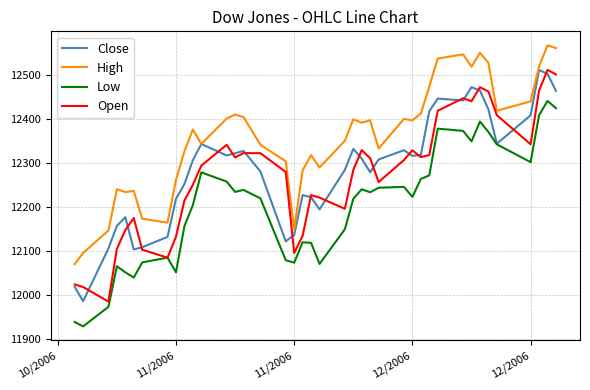

What is the smallest value displayed?

11929.0